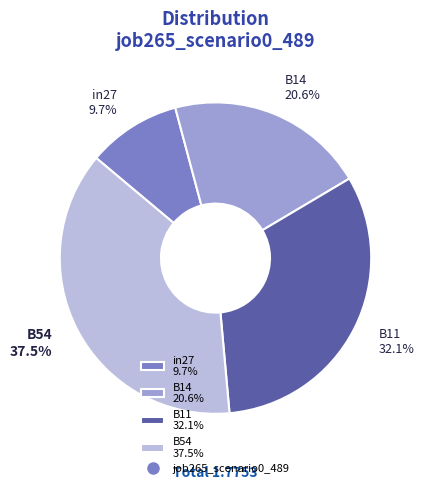

To the nearest percent, what is the average slice percentage?

25%